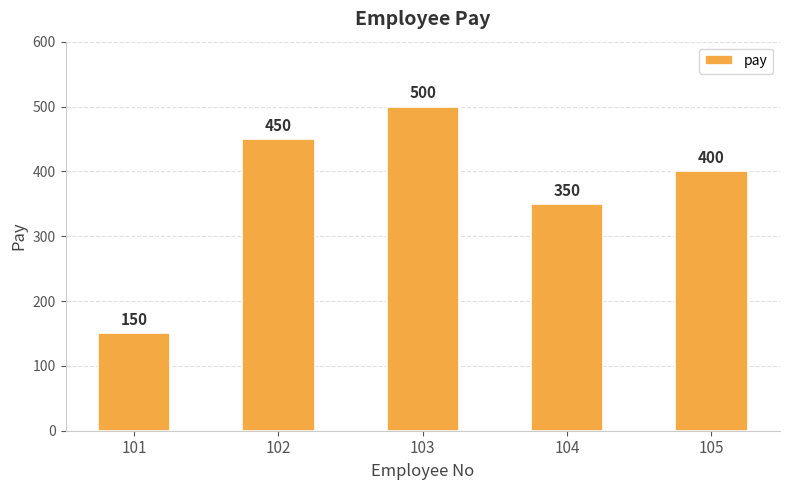

How many bars are there in total?

5